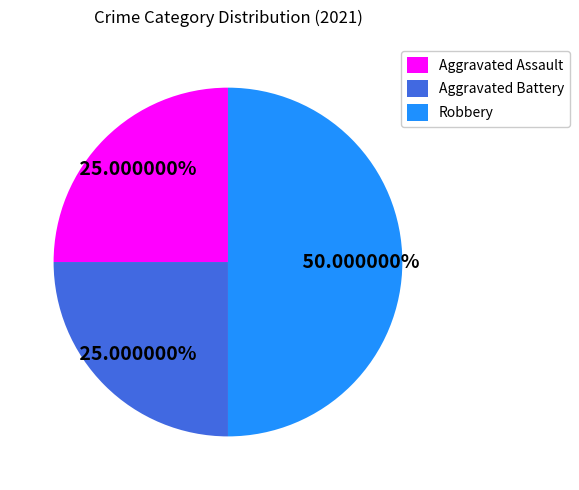

To the nearest percent, what is the difference between the largest and smallest slice percentages?

25%